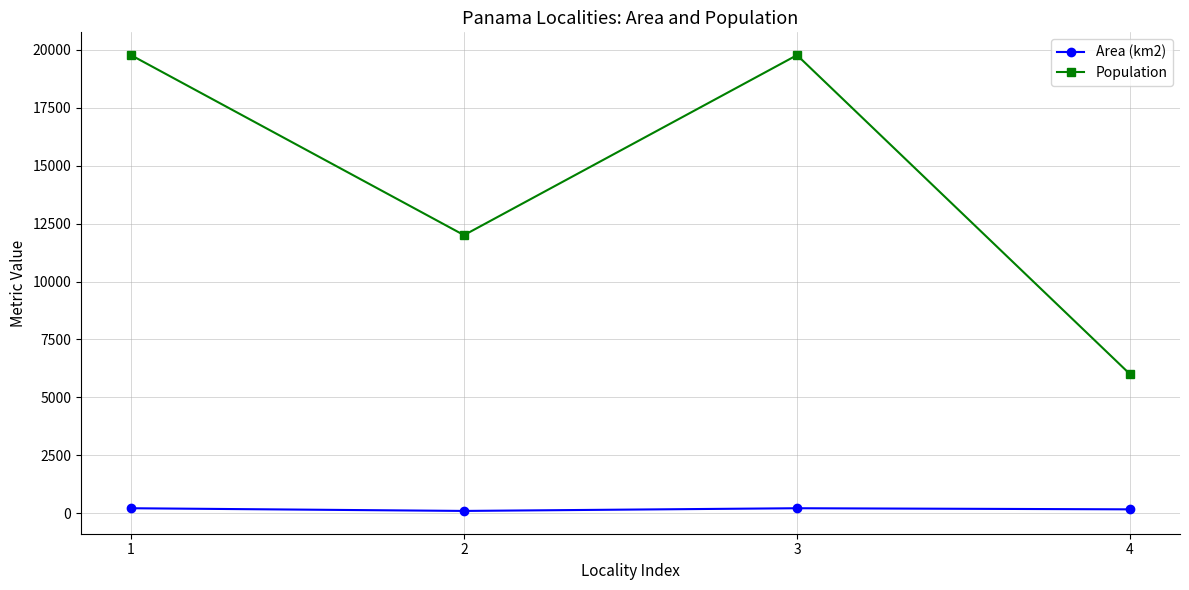

How many lines are shown in the chart?

2